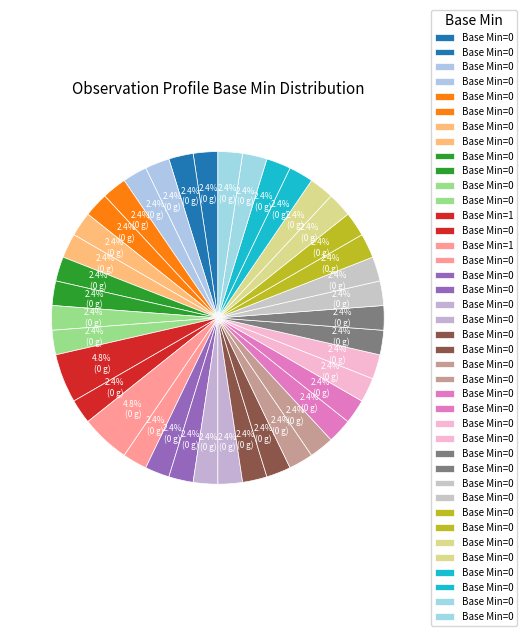

How many segments does this pie chart have?

40